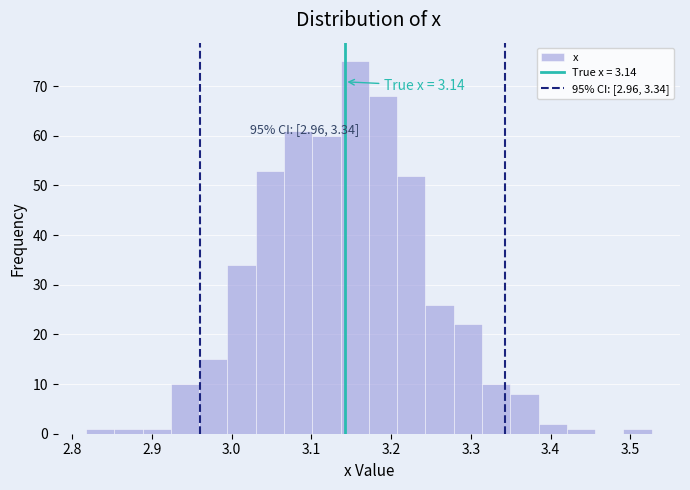

Read against the x-axis, roughly where is the centre of the tallest bar?

3.15